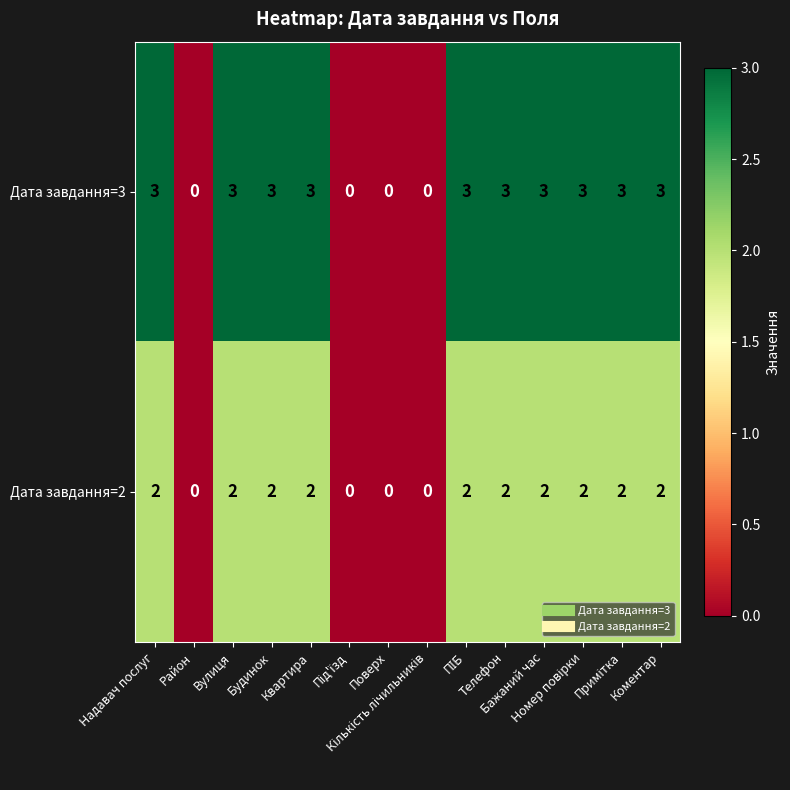

How many series are shown in this chart?

2